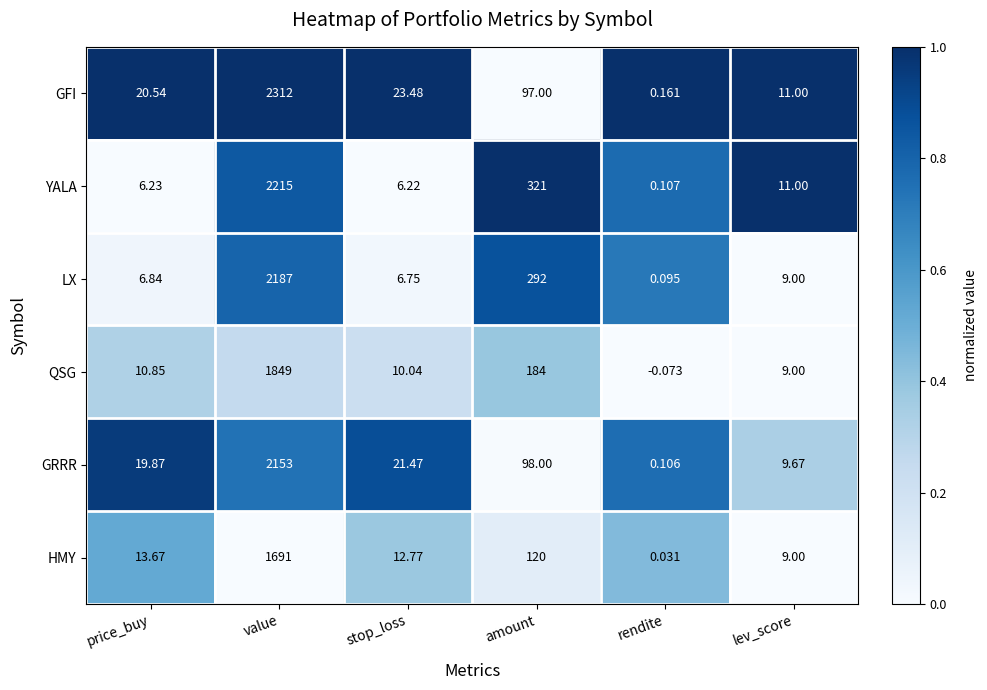

At which category is the sum across all series the highest?

value